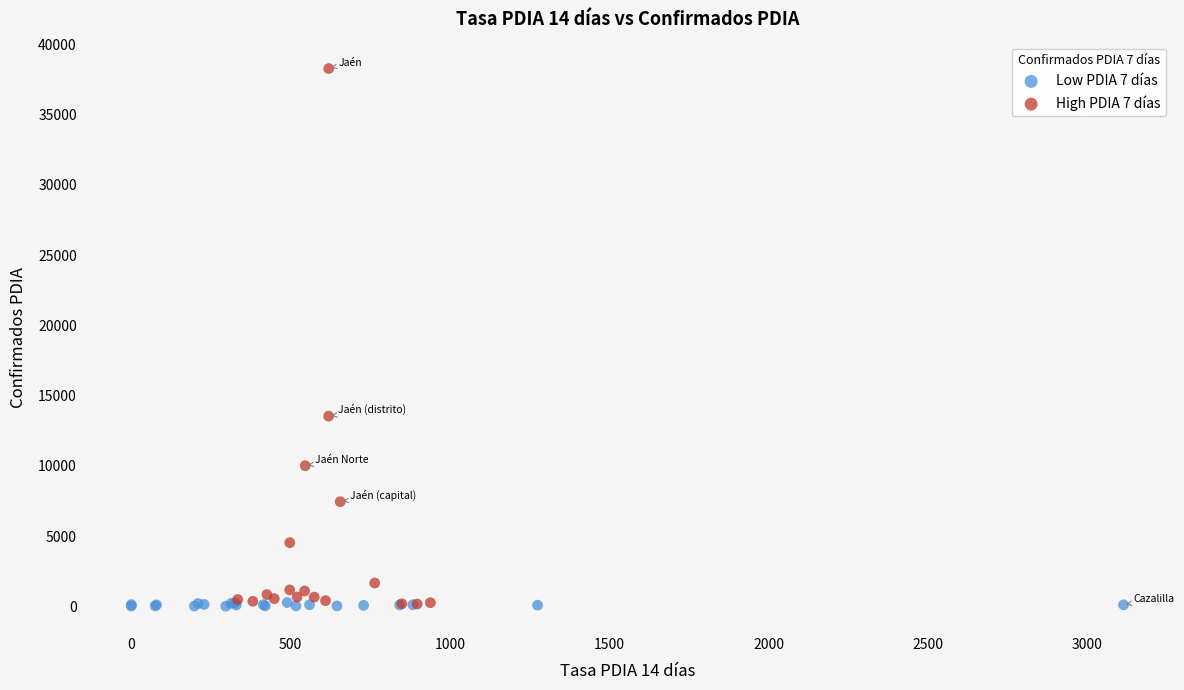

Which series has the widest spread of Y values?

High PDIA 7 días